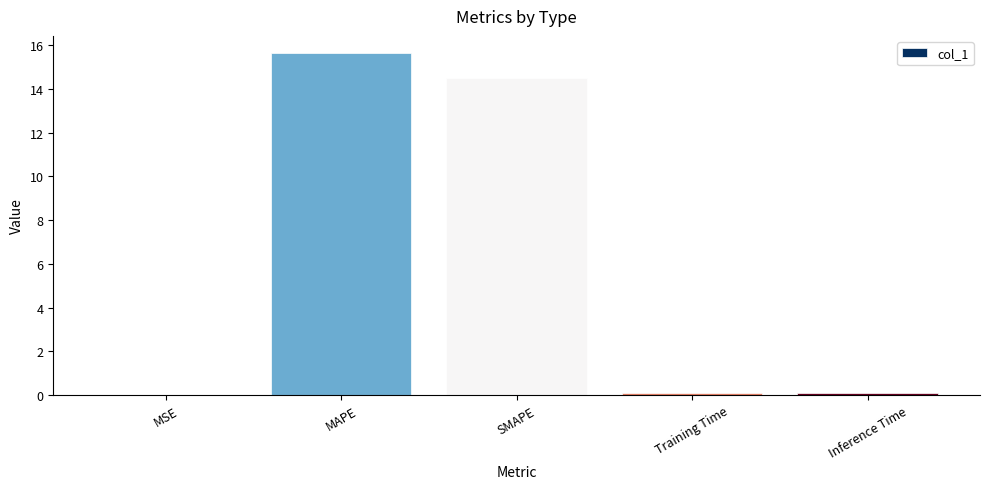

True or false: the data shows 14.5 at SMAPE.

True